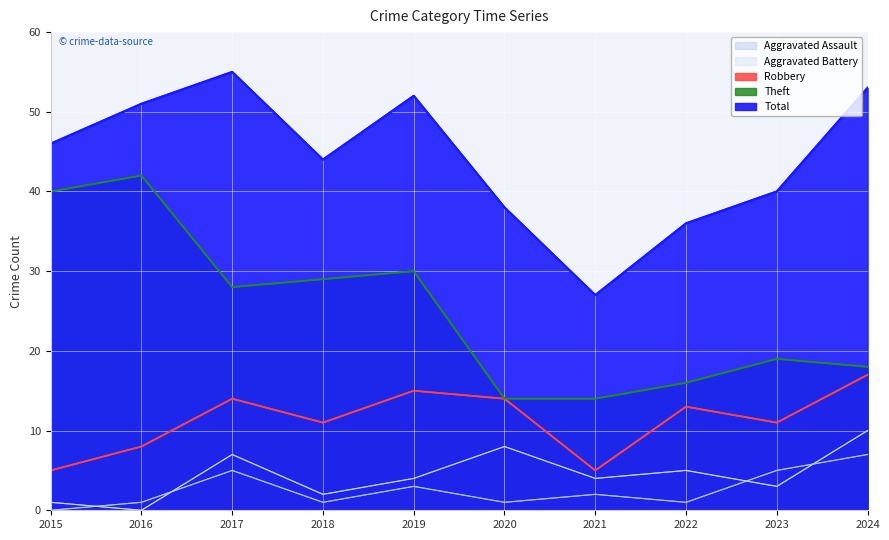

How many interior local peaks does the Robbery series have?

3